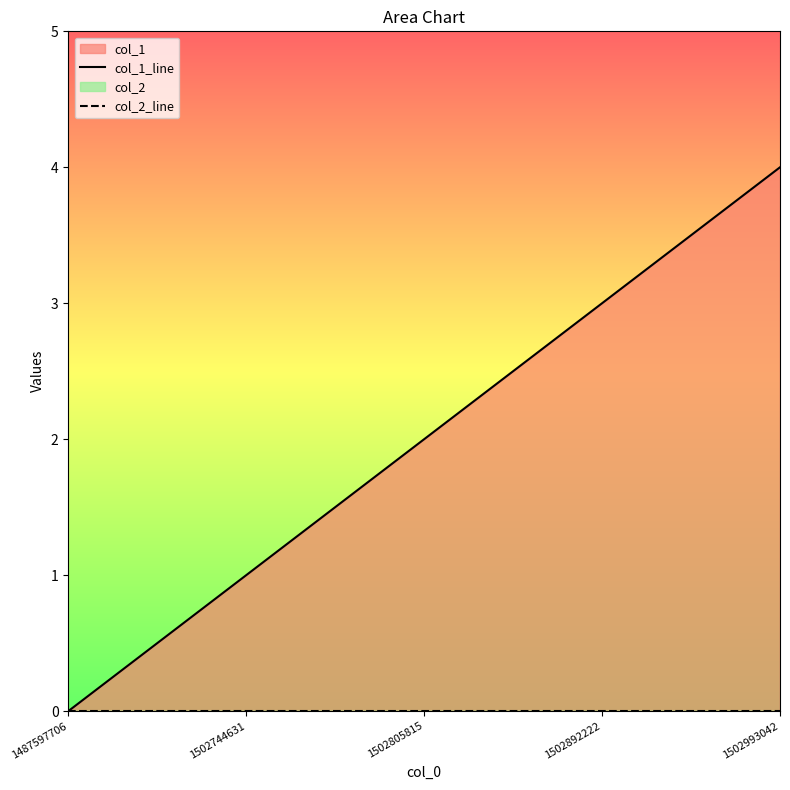

What is the difference between the maximum and minimum values in the col_1_line series?

4